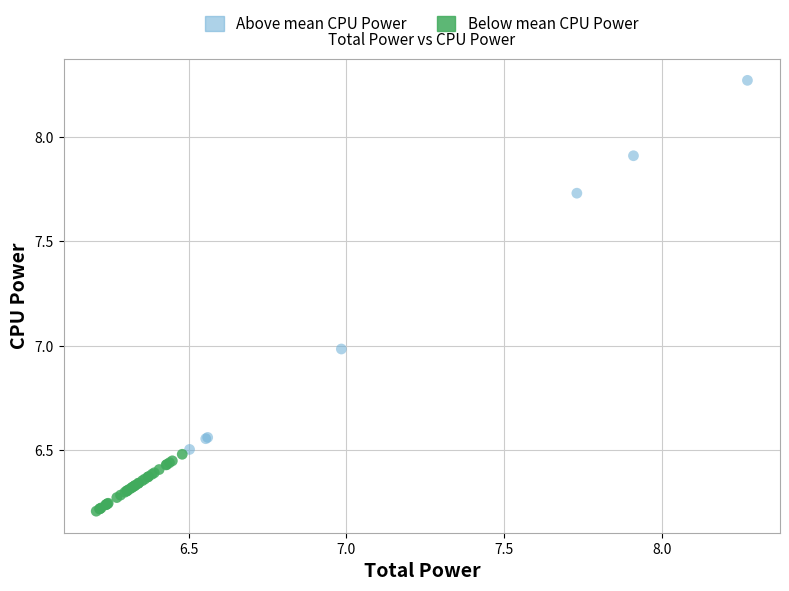

Which series reaches the minimum Y coordinate?

Below mean CPU Power